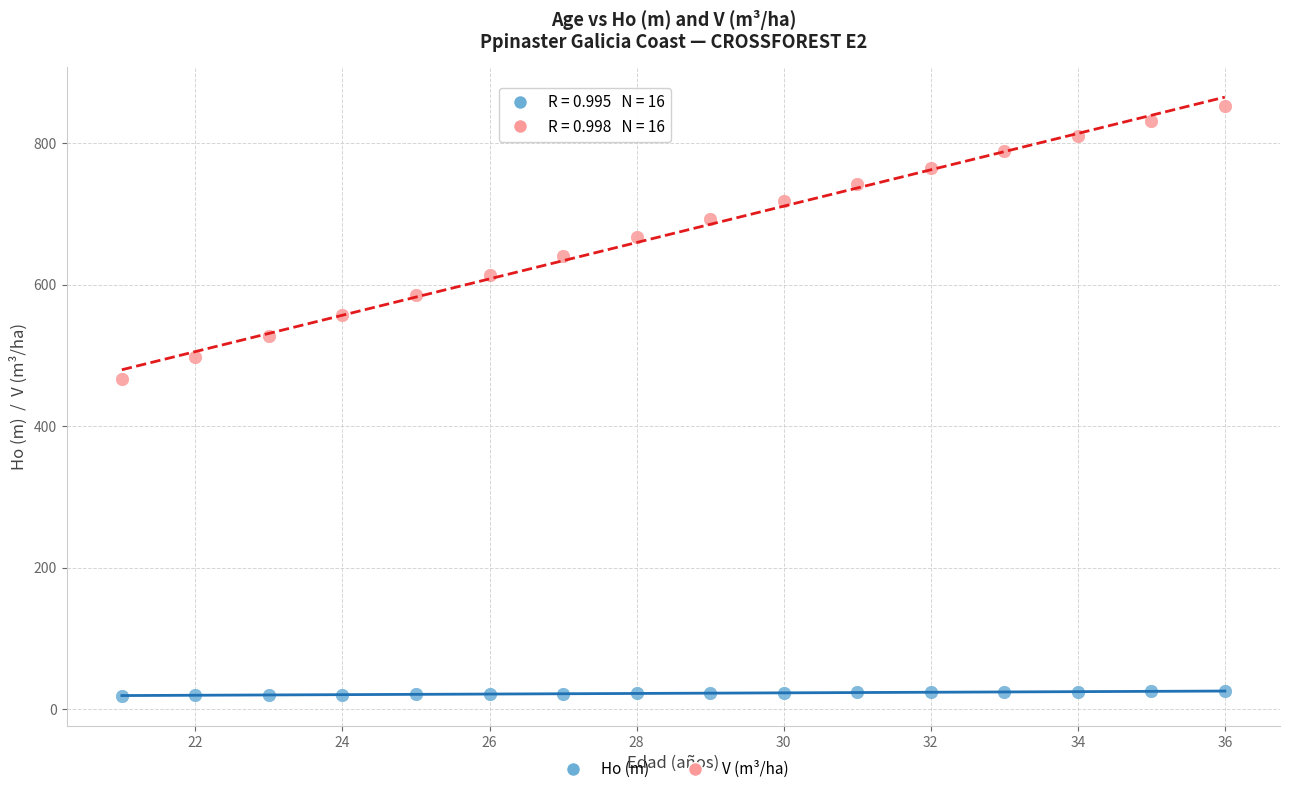

Across all data points, what is the range of Y values (max minus min)?

833.3